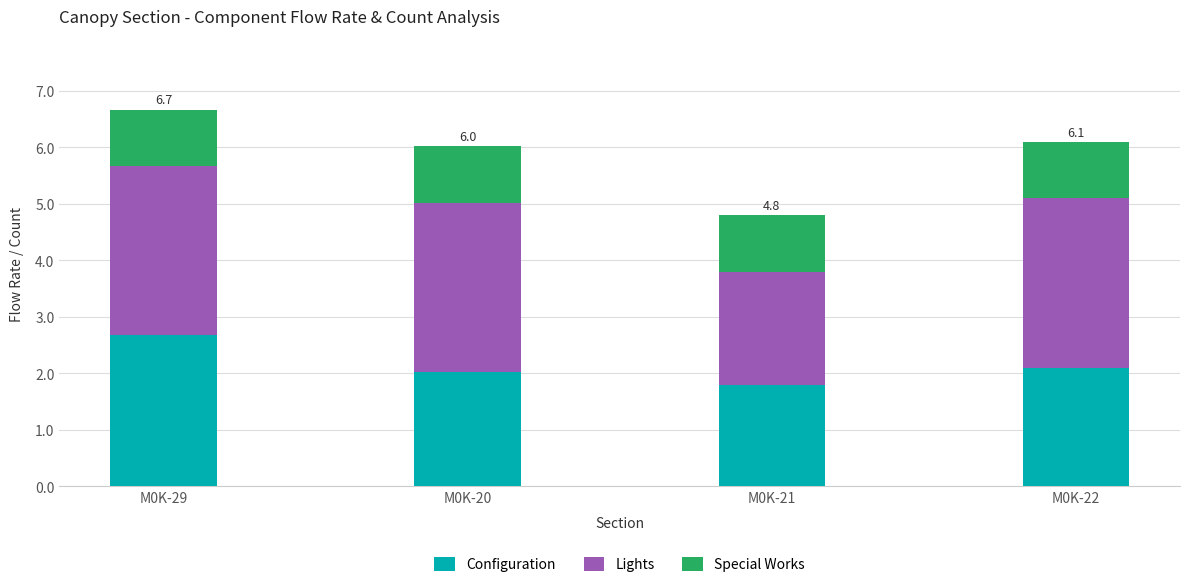

The value of Configuration at M0K-22 is 3.0. True or false?

False